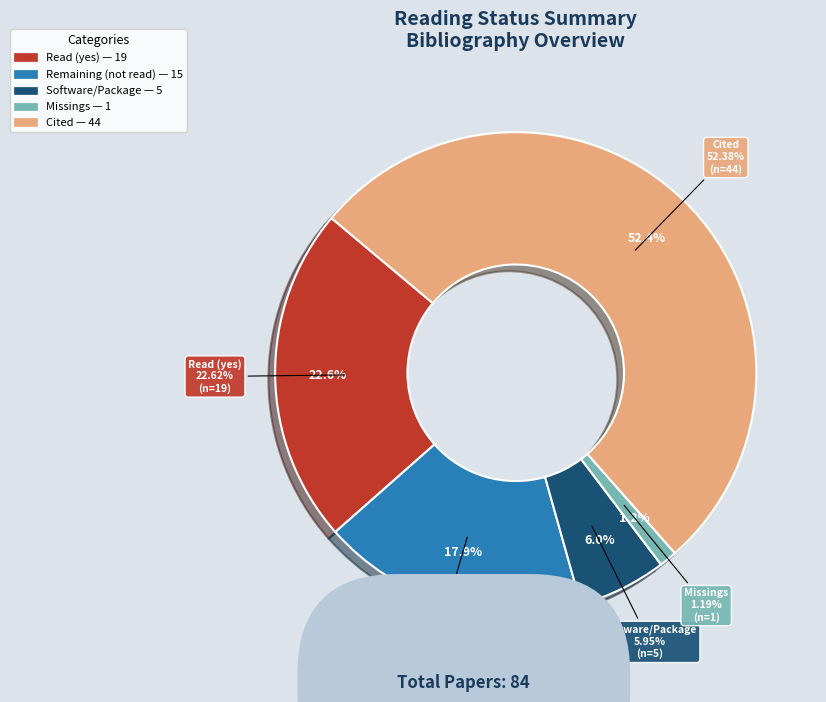

Is the sum of Missings and Remaining (not read) greater than half?

No